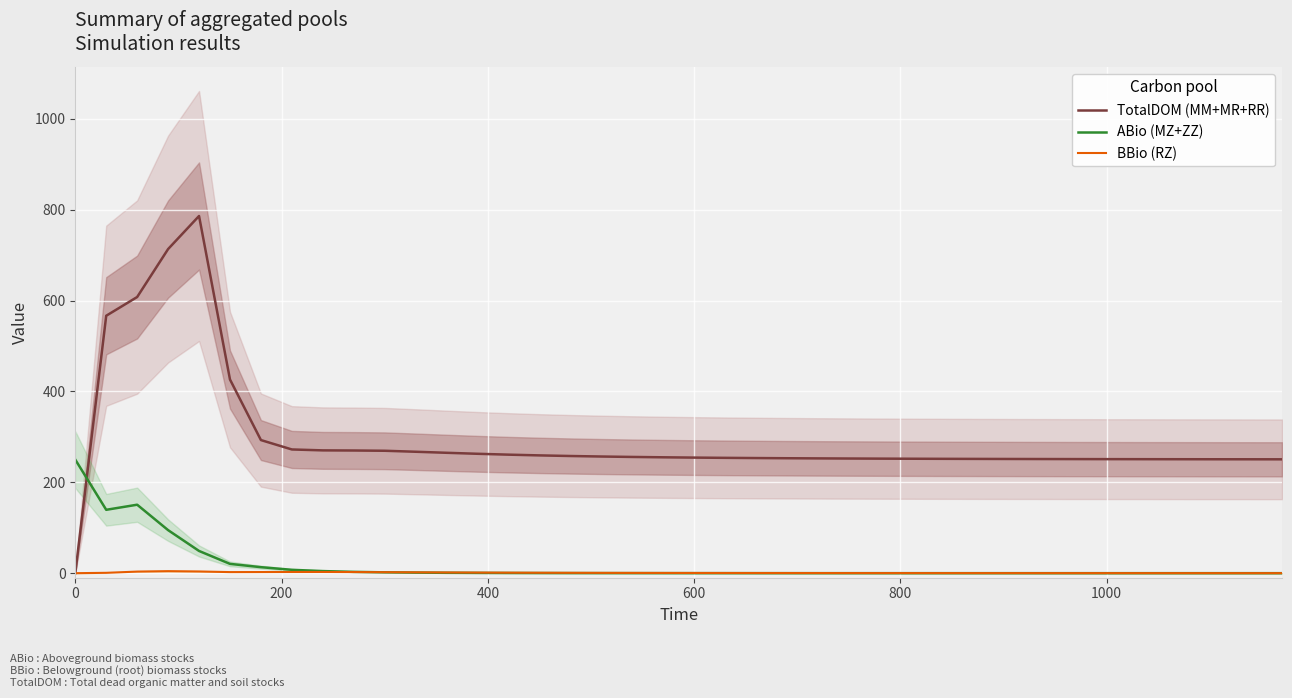

How many interior local peaks does the ABio (MZ+ZZ) series have?

1